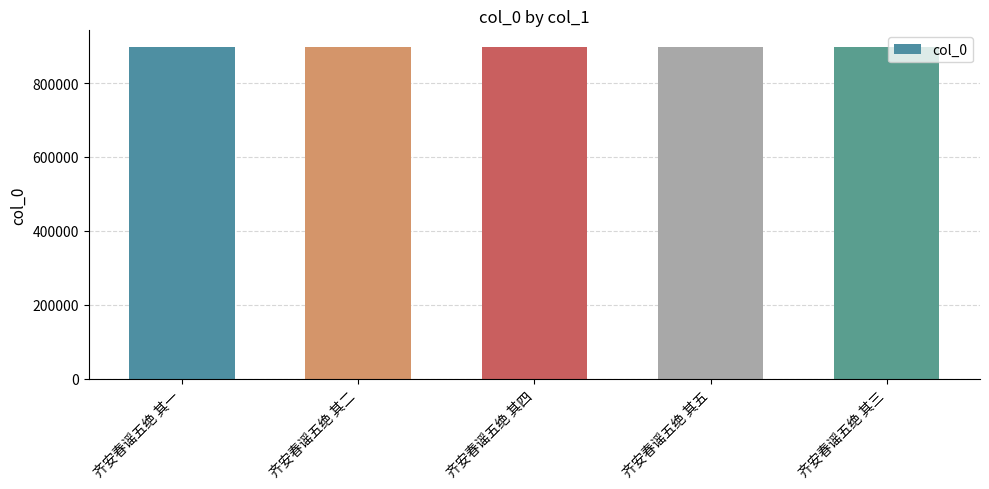

What is the change in value from 齐安春谣五绝 其四 to 齐安春谣五绝 其三?

+1398